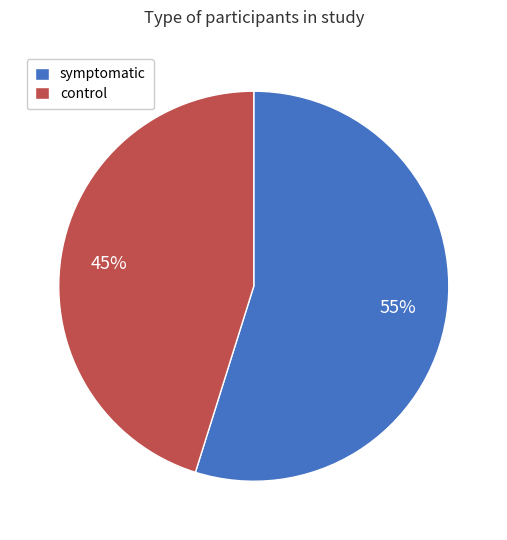

To the nearest percent, what percentage of the pie is control?

45%